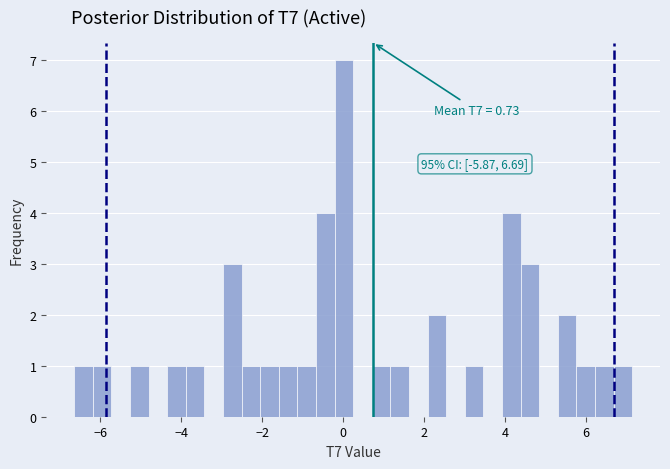

Around what value on the x-axis is the tallest bar? Give the approximate position of its centre, as read against the axis.

0.0